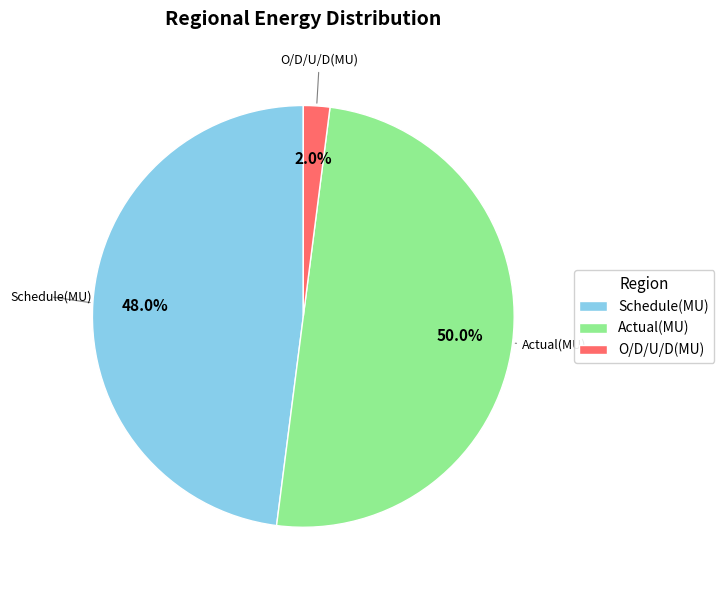

What percentage is NOT represented by O/D/U/D(MU)?

98.0%